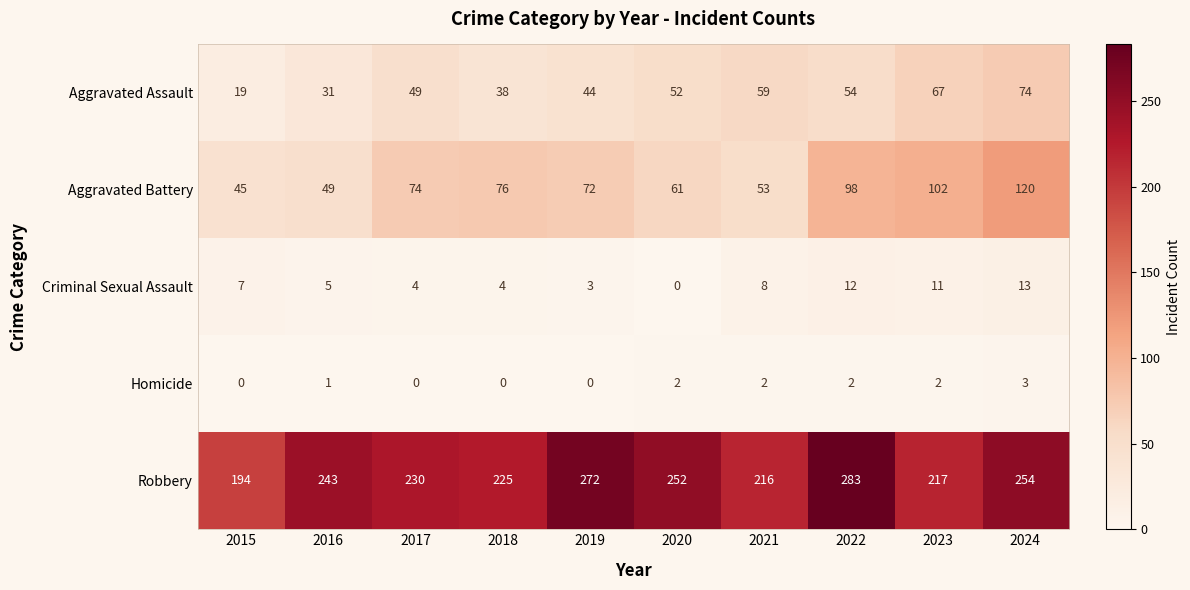

Rank the series at 2015 from highest to lowest value.

Robbery, Aggravated Battery, Aggravated Assault, Criminal Sexual Assault, Homicide